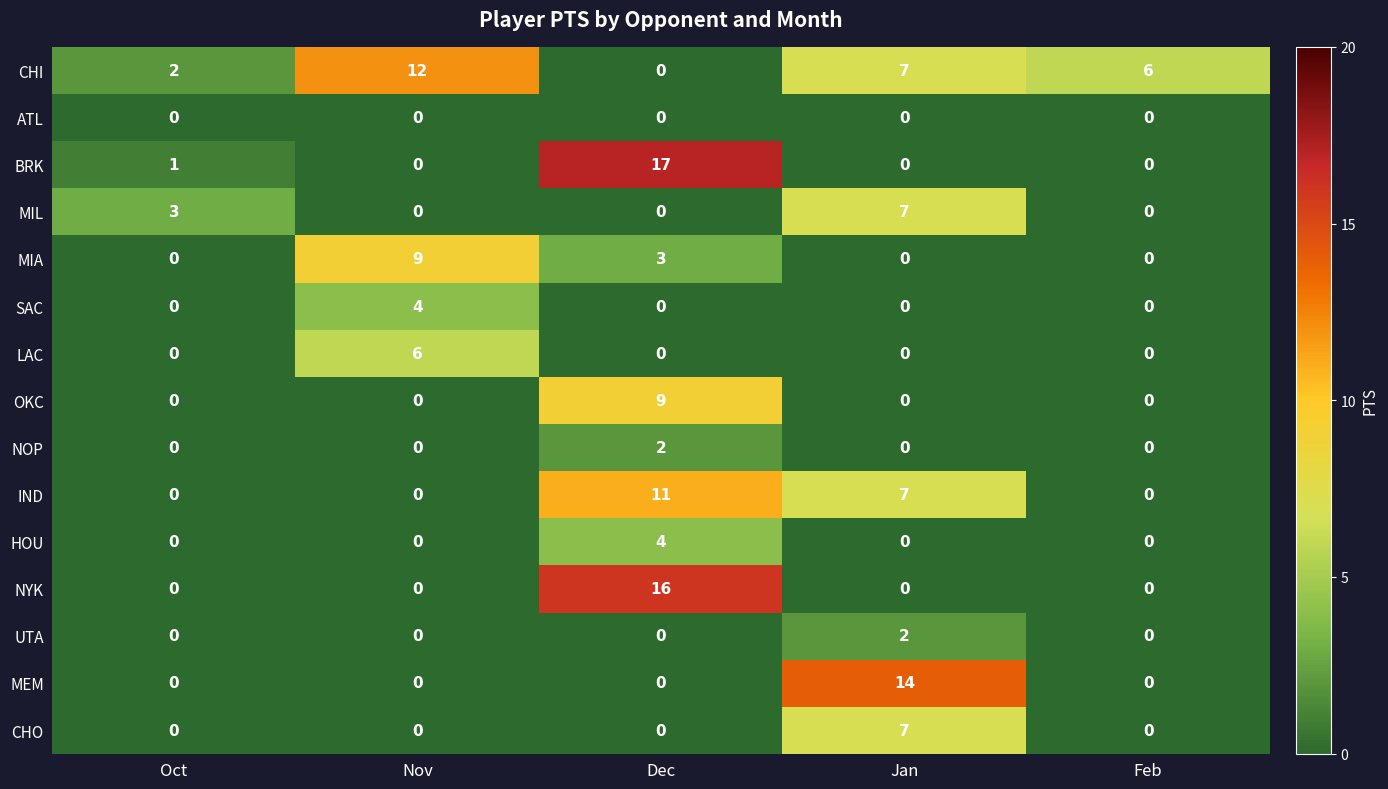

What is the difference between the highest and lowest values at Feb?

6